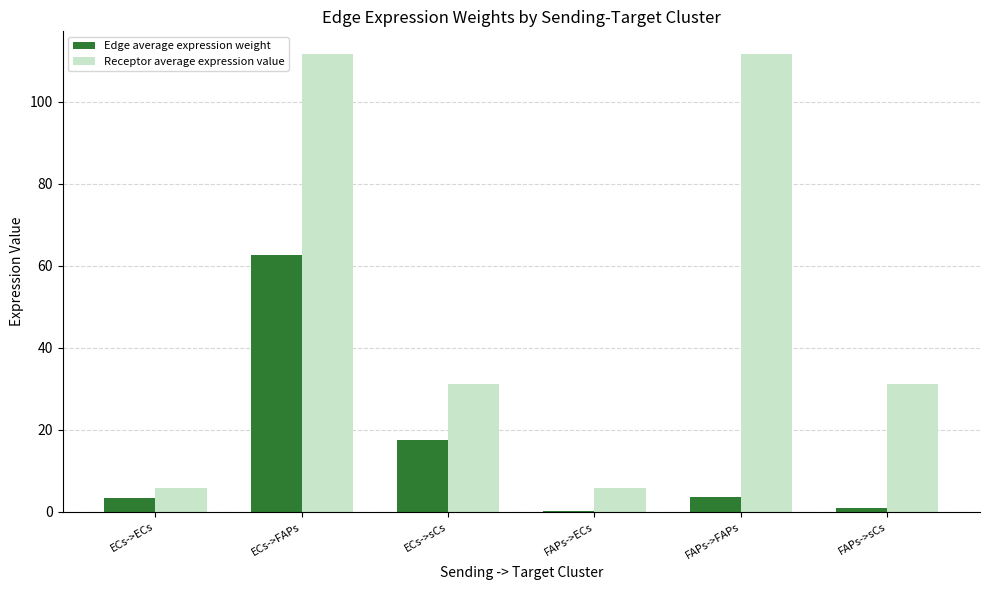

Which series changed the most between ECs->ECs and ECs->FAPs?

Receptor average expression value